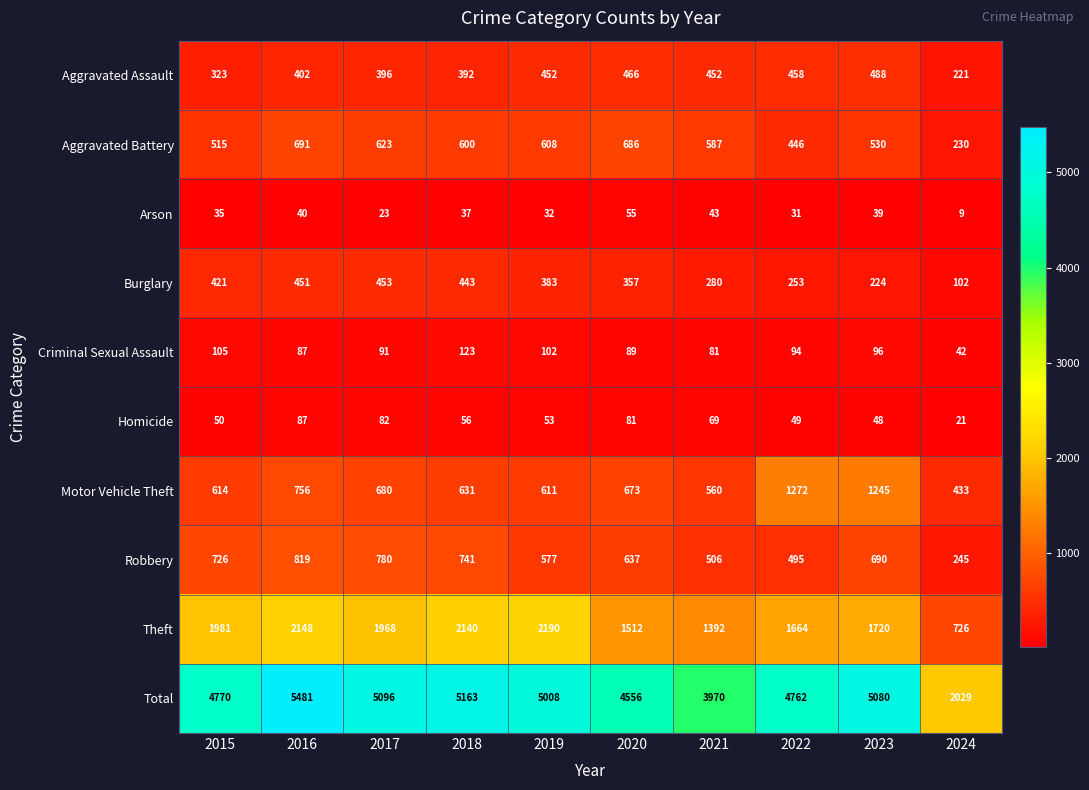

What is the minimum value shown in the chart?

9